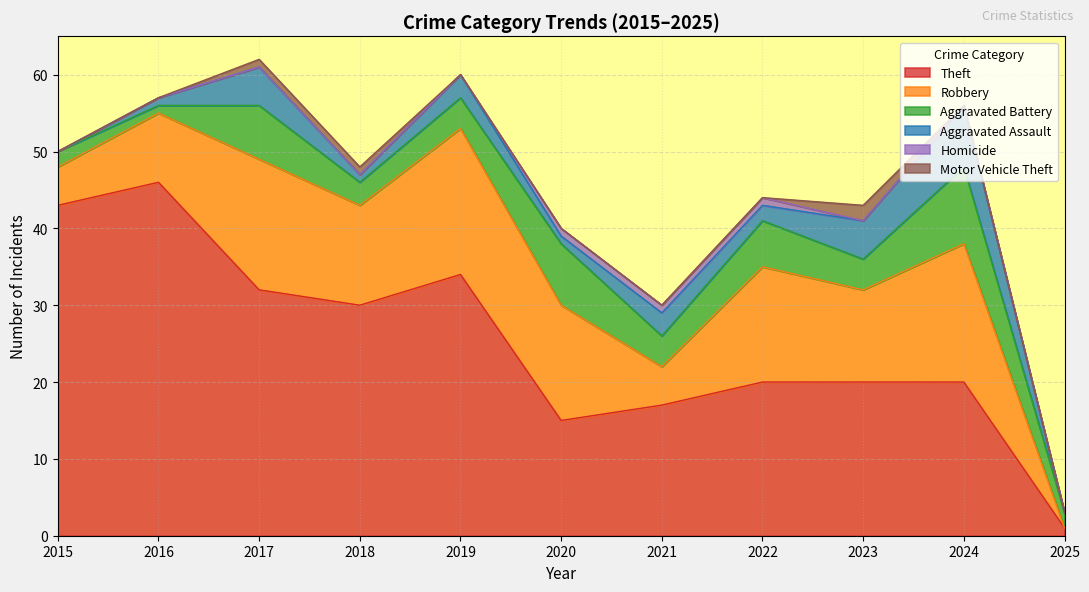

The value of Aggravated Battery at 2021 is 4. True or false?

True